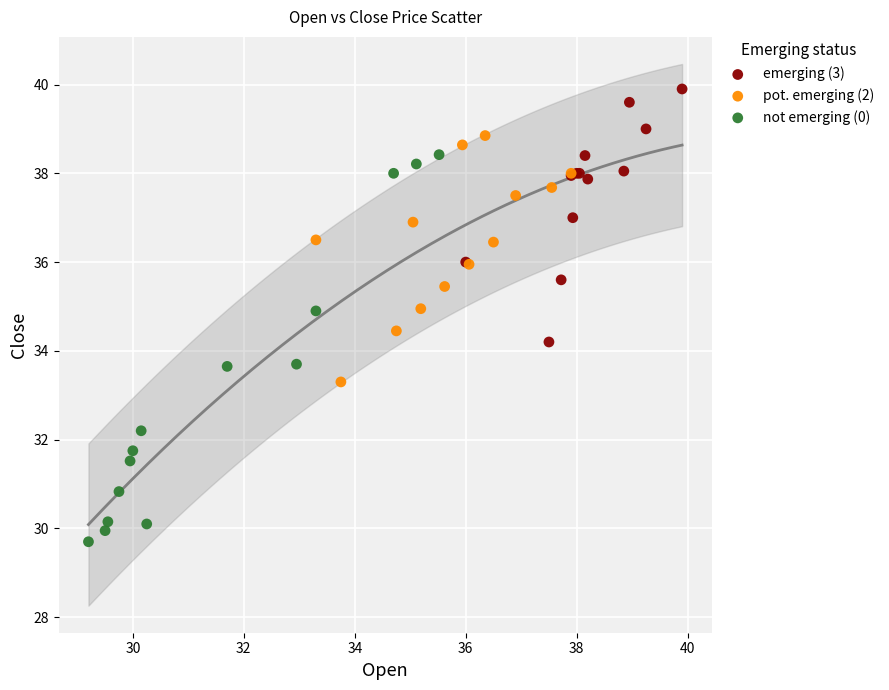

Which series has the widest spread of Y values?

not emerging (0)